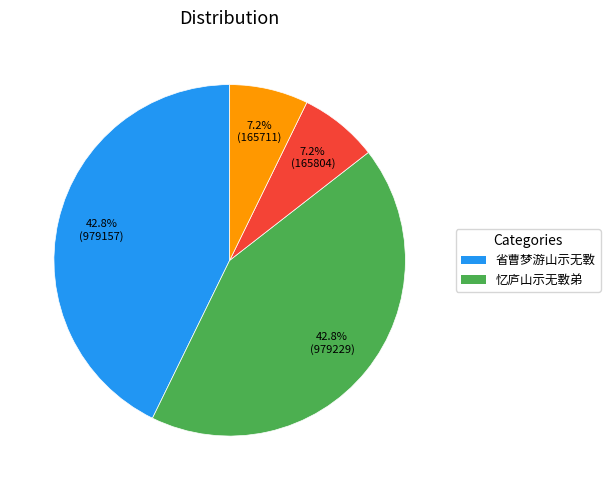

Is there a majority slice in this chart?

No